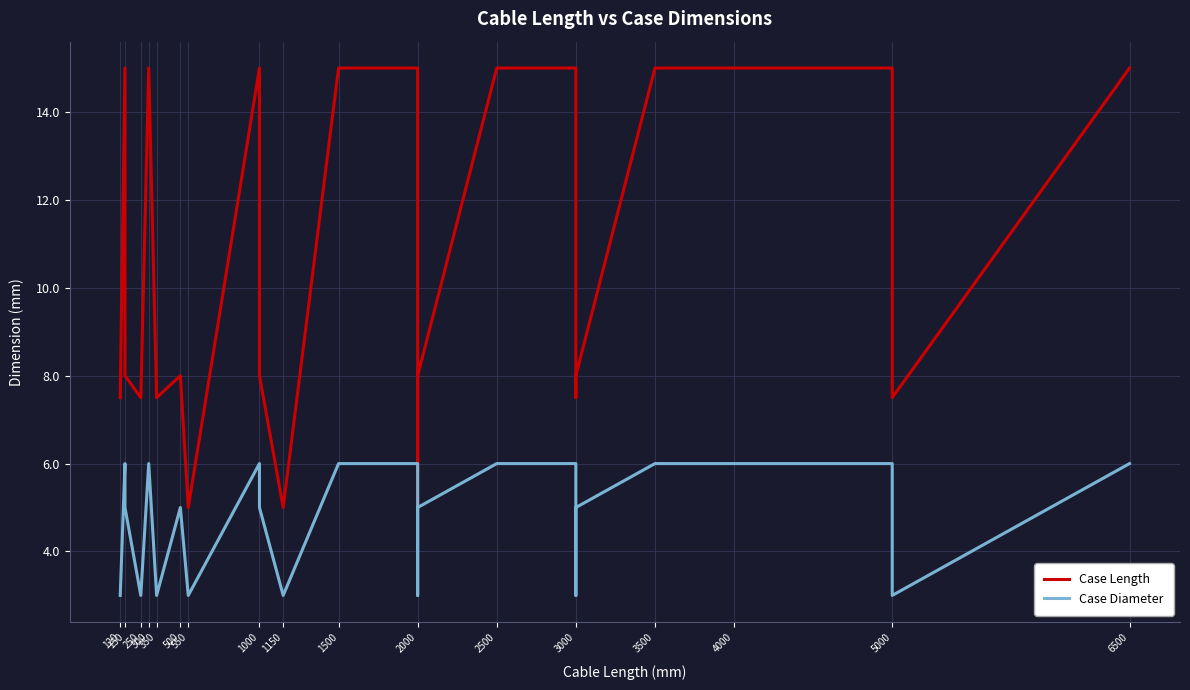

What are all the series names shown in the legend?

Case Length, Case Diameter